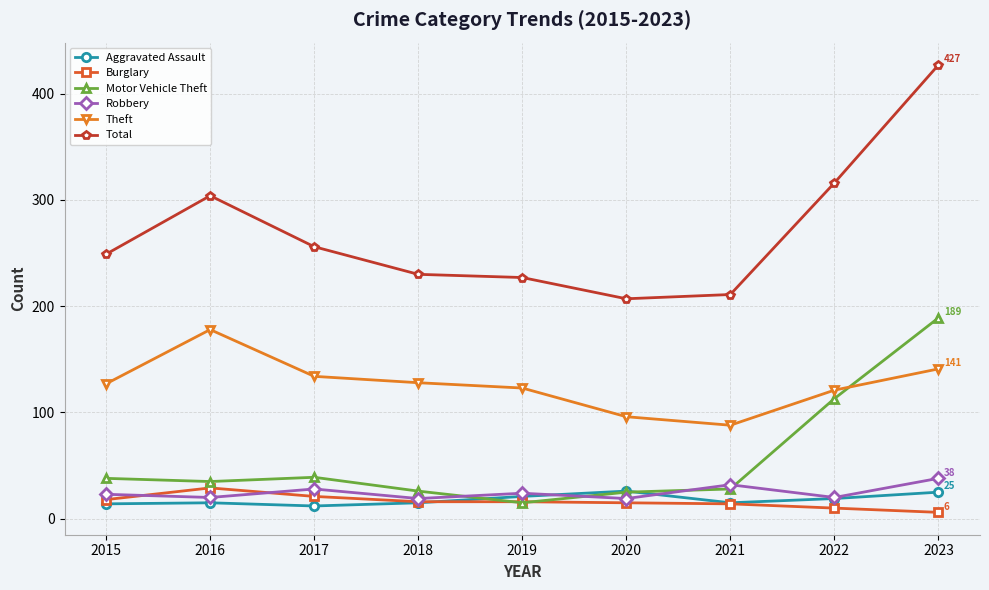

True or false: Aggravated Assault and Theft cross at least once.

False